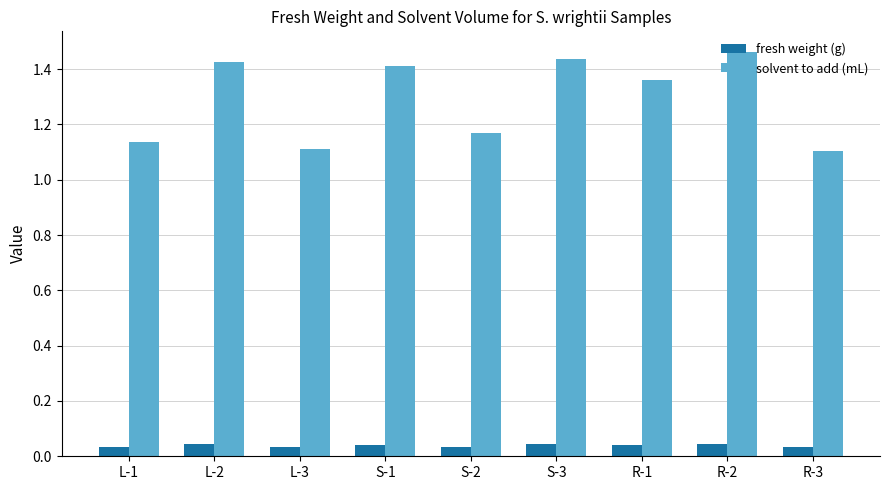

True or false: solvent to add (mL) has a value of 2.2 at R-1.

False